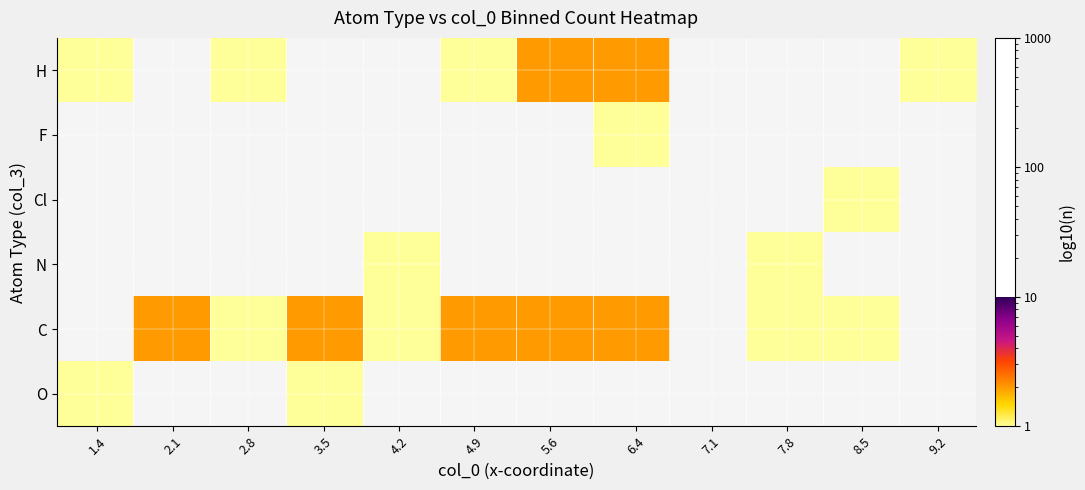

How many values in F are above zero?

1